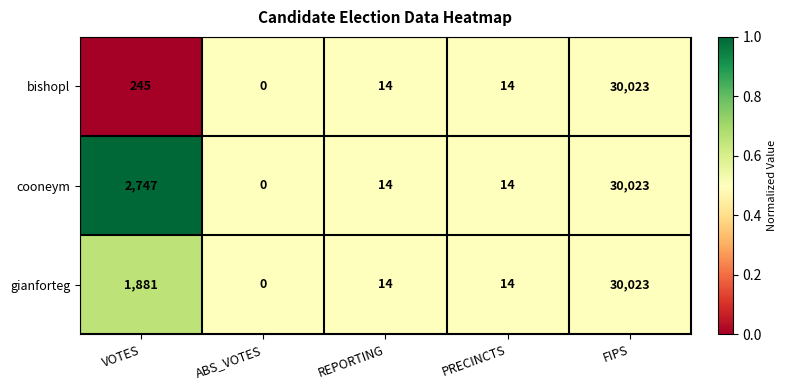

What is the difference between the bishopl values at FIPS and PRECINCTS?

30009